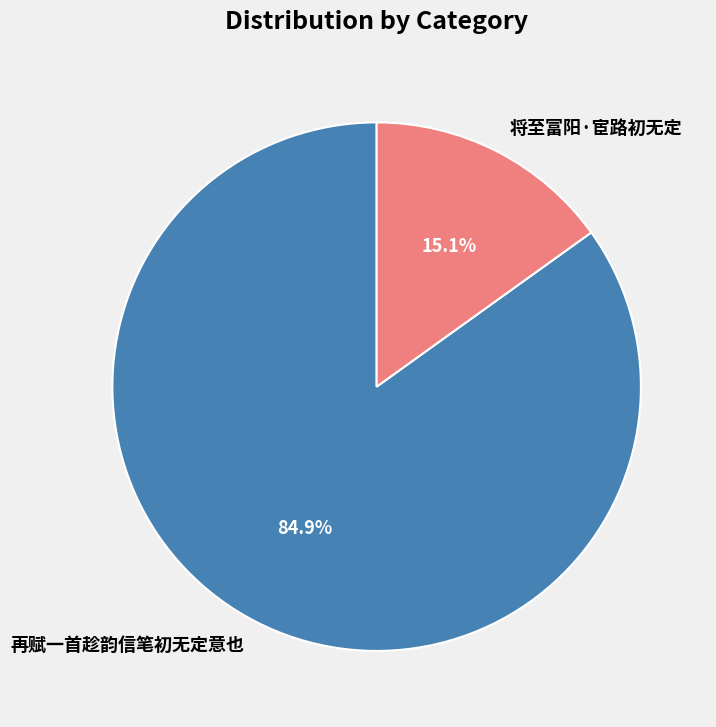

Which category has the biggest portion of the pie?

再赋一首趁韵信笔初无定意也